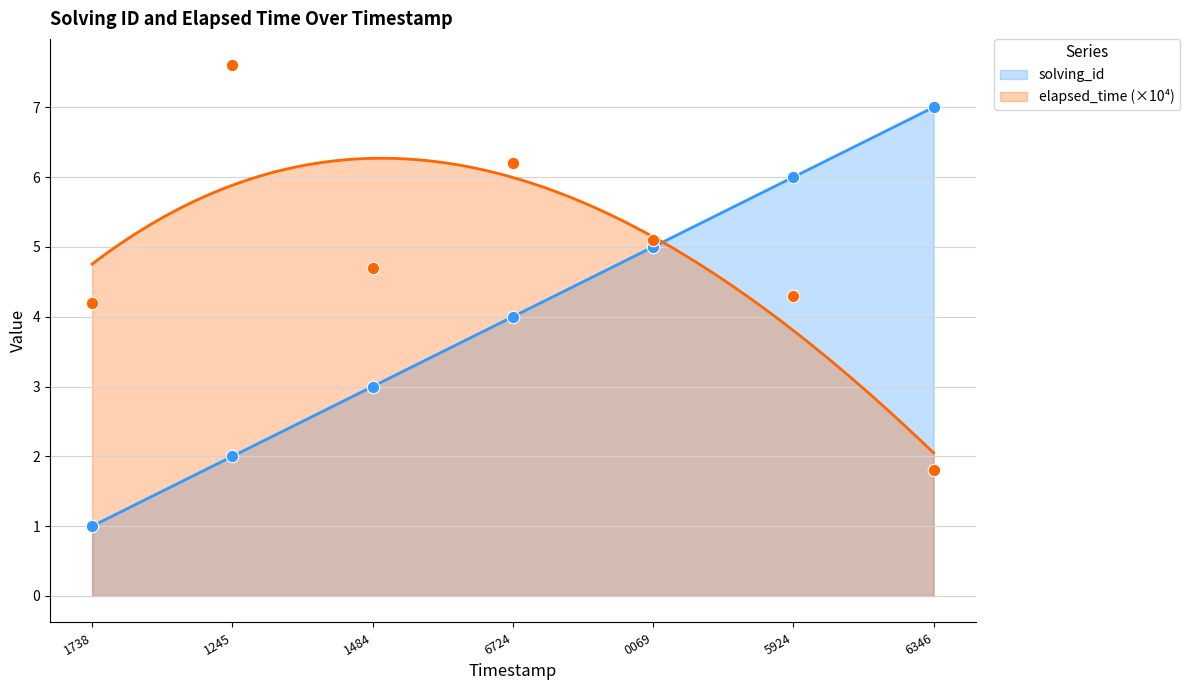

At how many categories does at least one series exceed 6?

3